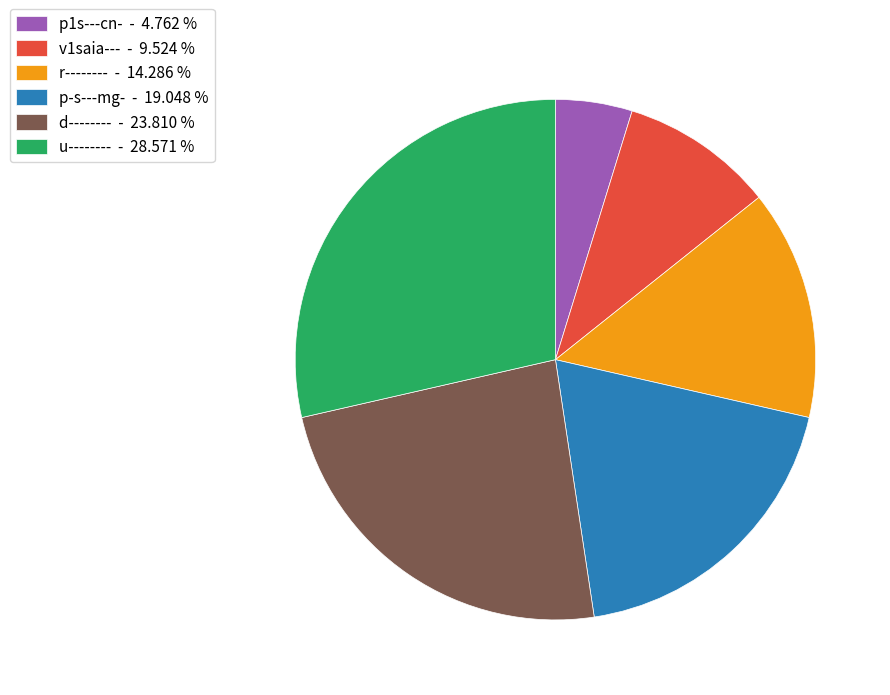

Is the sum of u-------- - 28.571 % and v1saia--- - 9.524 % greater than half?

No